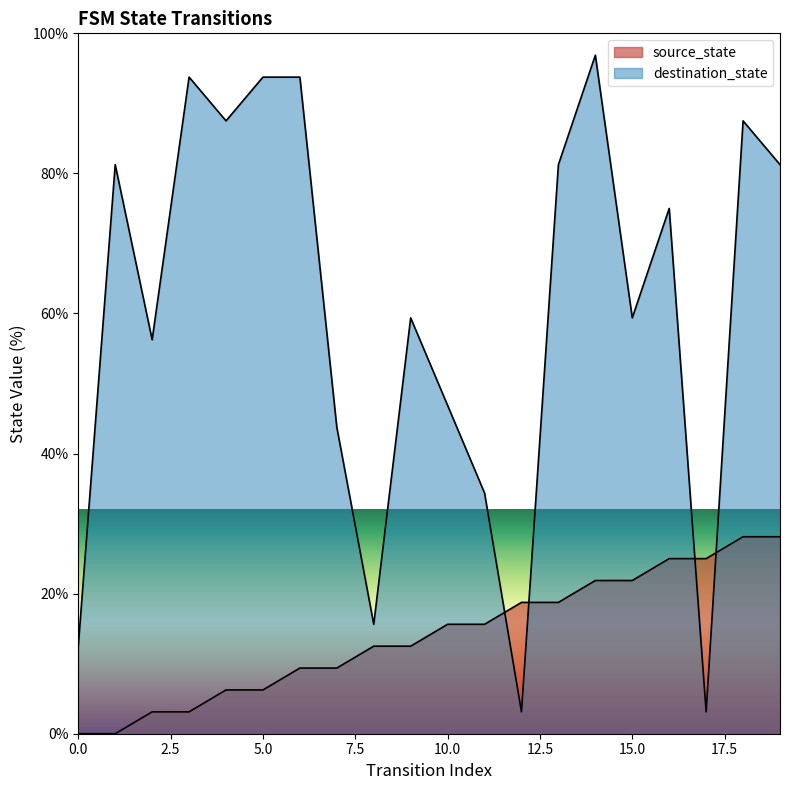

How many times do source_state and destination_state cross each other?

4